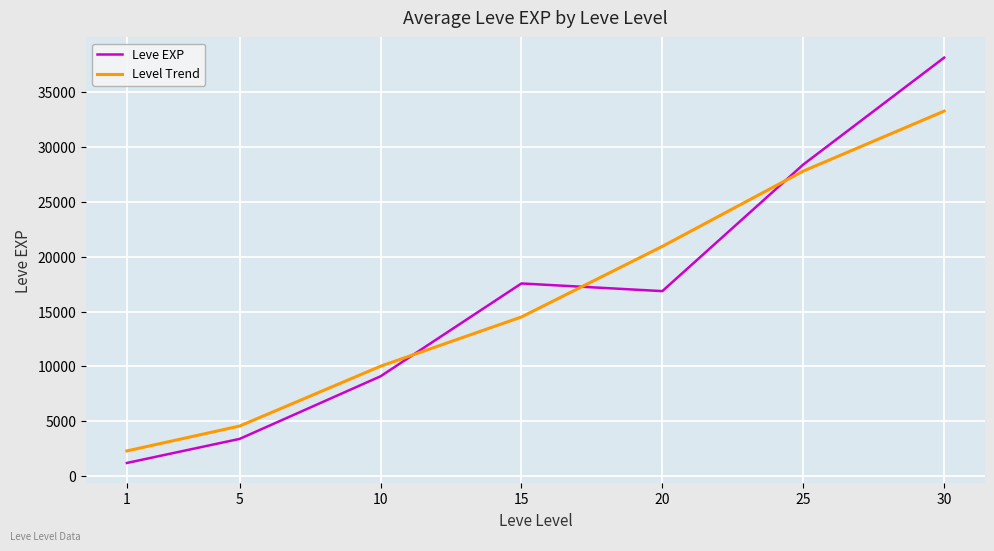

At which category does Leve EXP reach its first local valley?

20